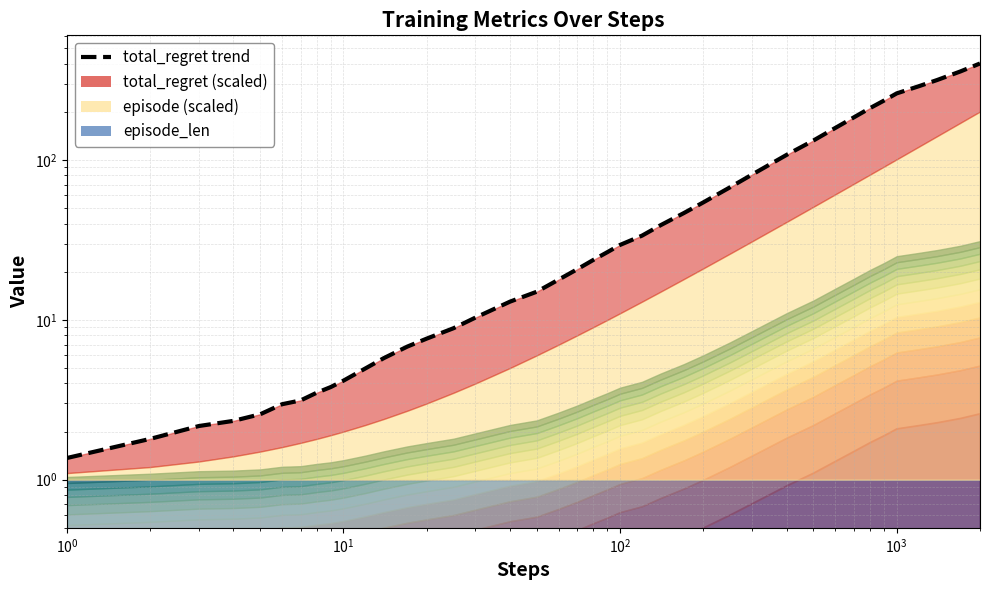

Does the chart display data point markers on the line(s)?

No